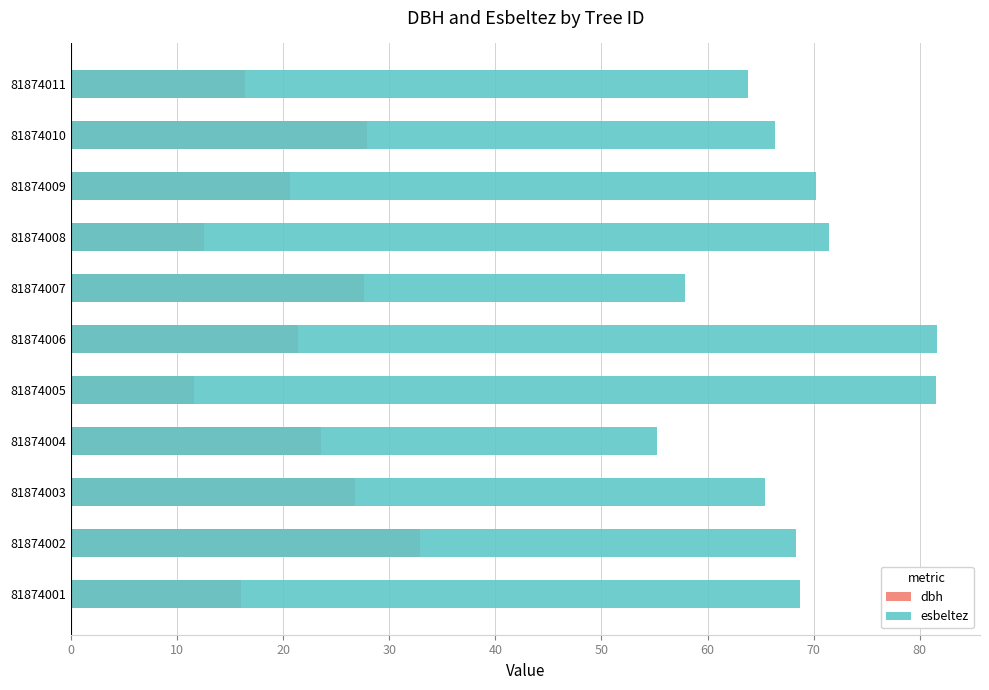

What is the highest value of the dbh series?

33.0